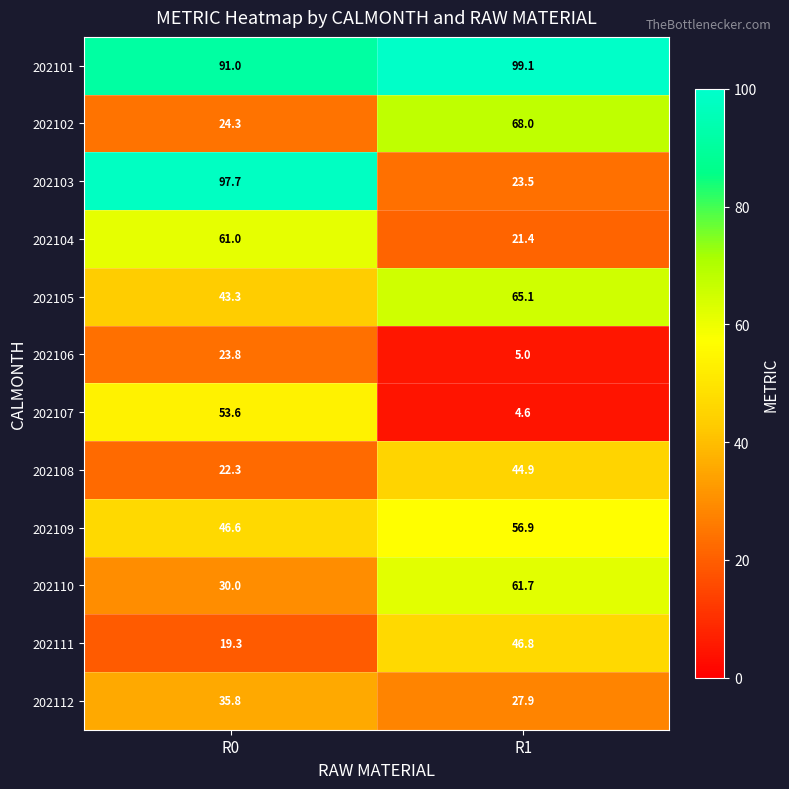

What is the difference between the maximum and minimum values in the 202106 series?

18.8